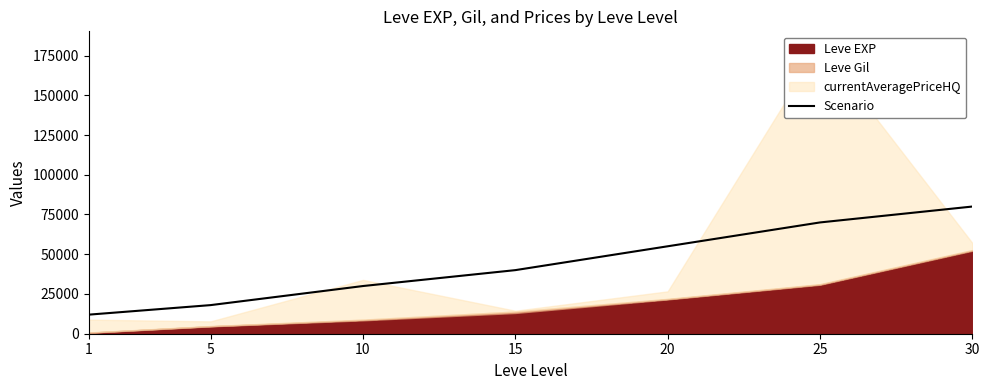

The value of Scenario at 30 is 139194. True or false?

False